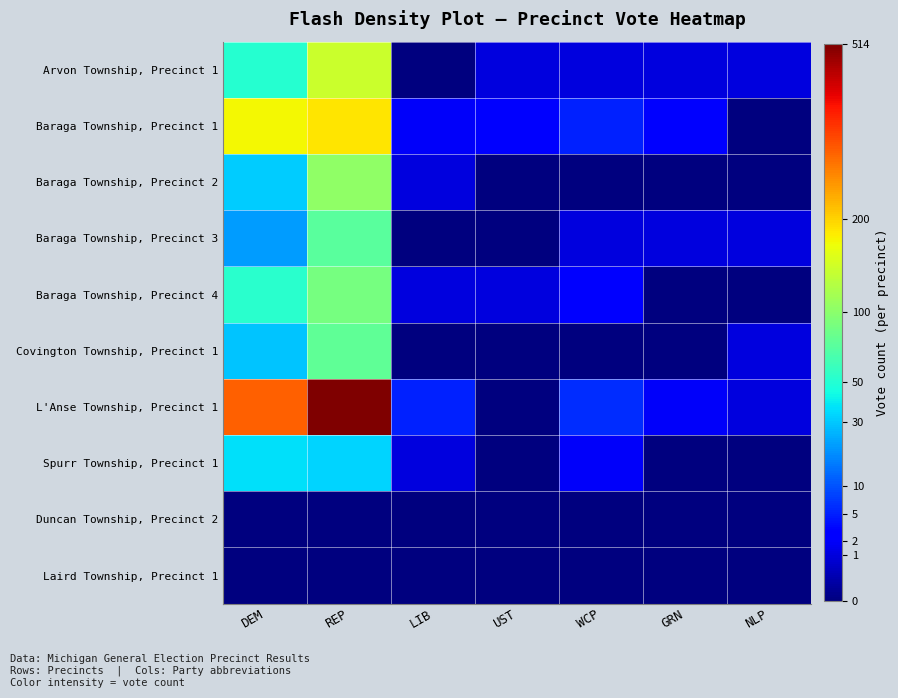

Which series changed the most between REP and LIB?

L'Anse Township, Precinct 1